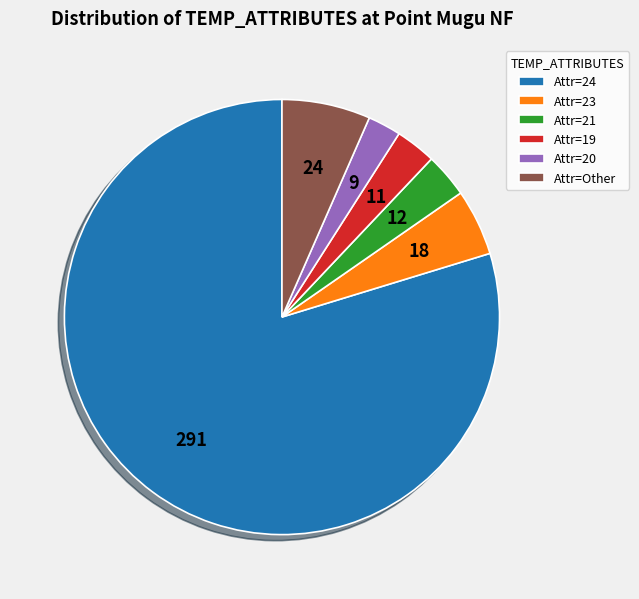

What is the smallest slice in the pie chart?

Attr=20